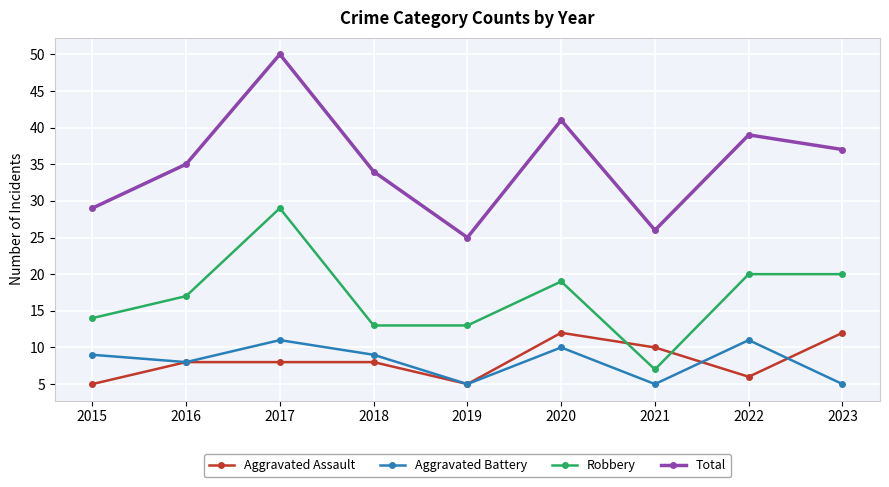

True or false: Total and Aggravated Assault intersect in this chart.

False